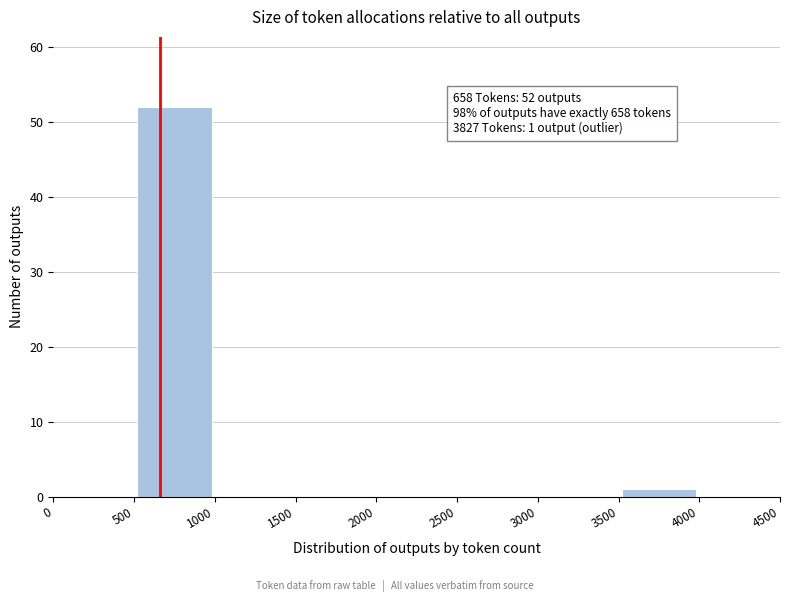

Over which range of the x-axis is the bar tallest?

500 to 1000